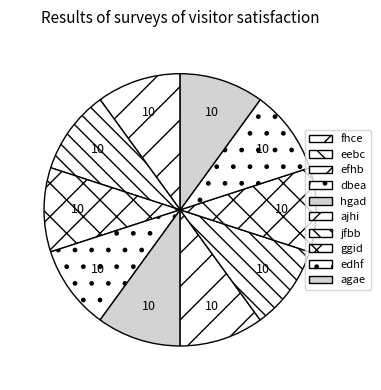

Which has a higher value, eebc or jfbb?

jfbb